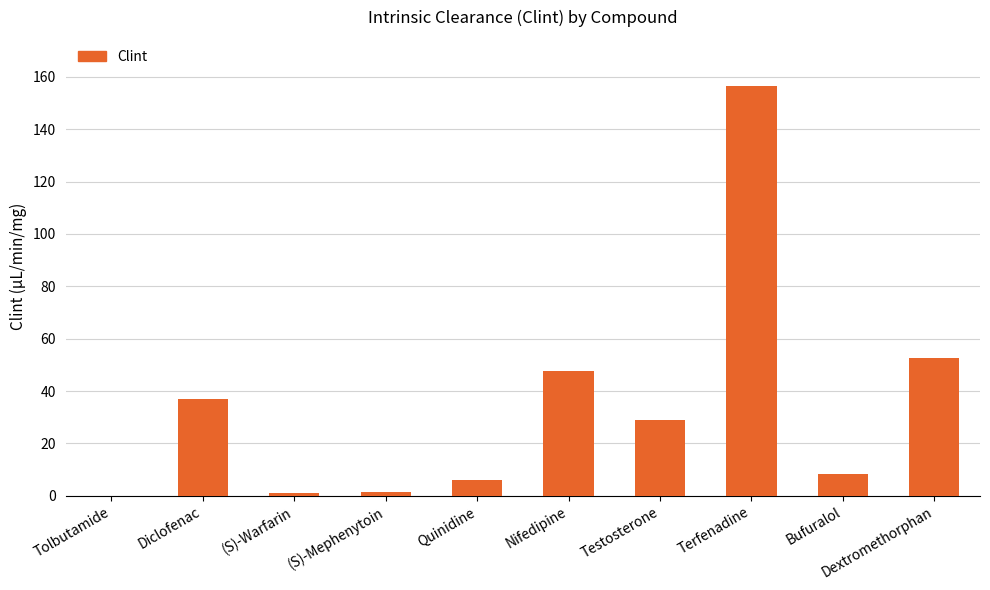

What is the greatest value displayed?

156.4